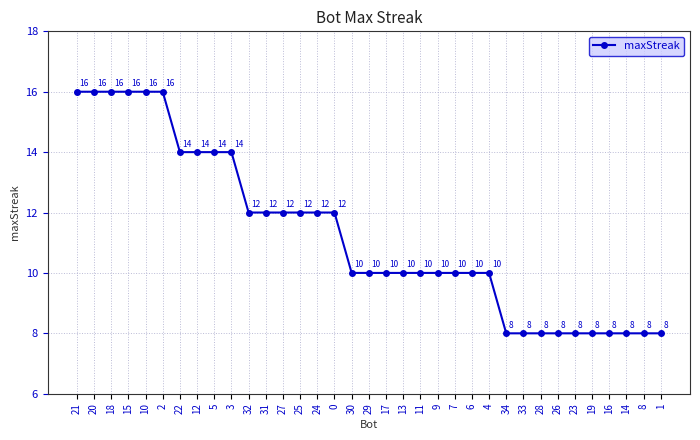

Reading left to right, transcribe all the data shown in this chart.

16	16	16	16	16	16	14	14	14	14	12	12	12	12	12	12	10	10	10	10	10	10	10	10	10	8	8	8	8	8	8	8	8	8	8